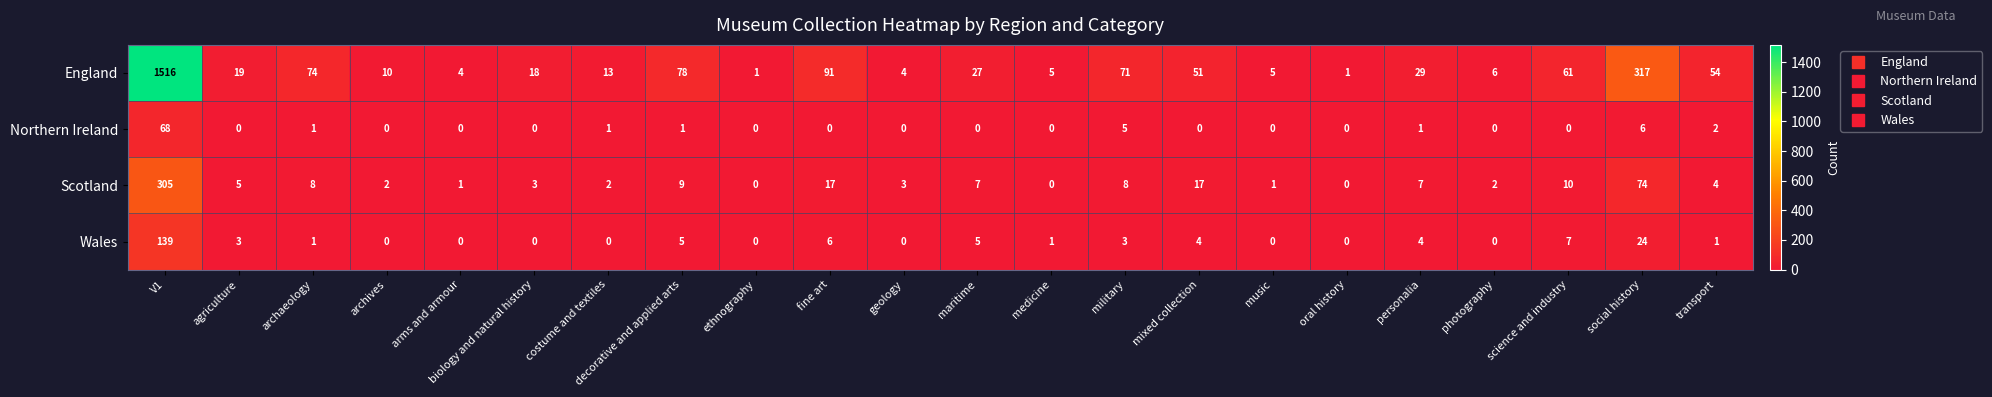

Which series changed the most between agriculture and arms and armour?

England